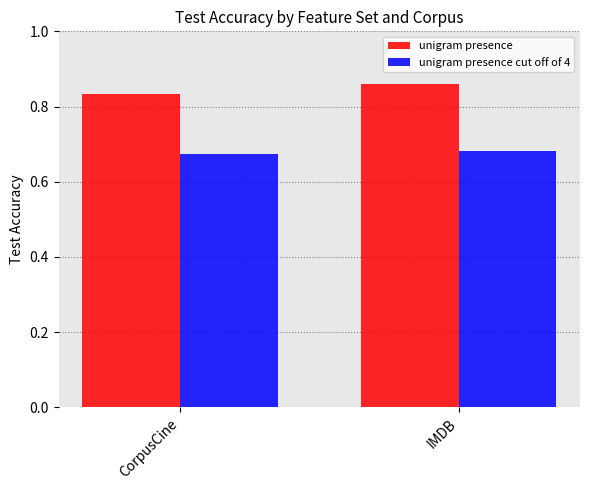

Count the number of data series in this chart.

2